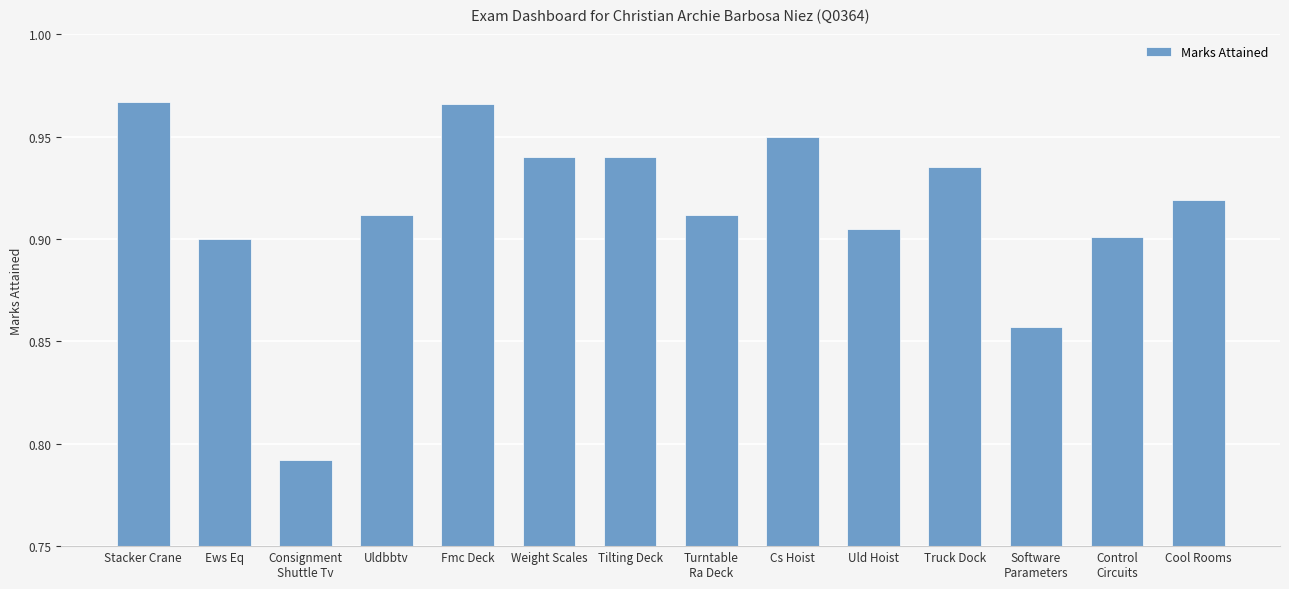

Count the values in the range 0 to 1.

14